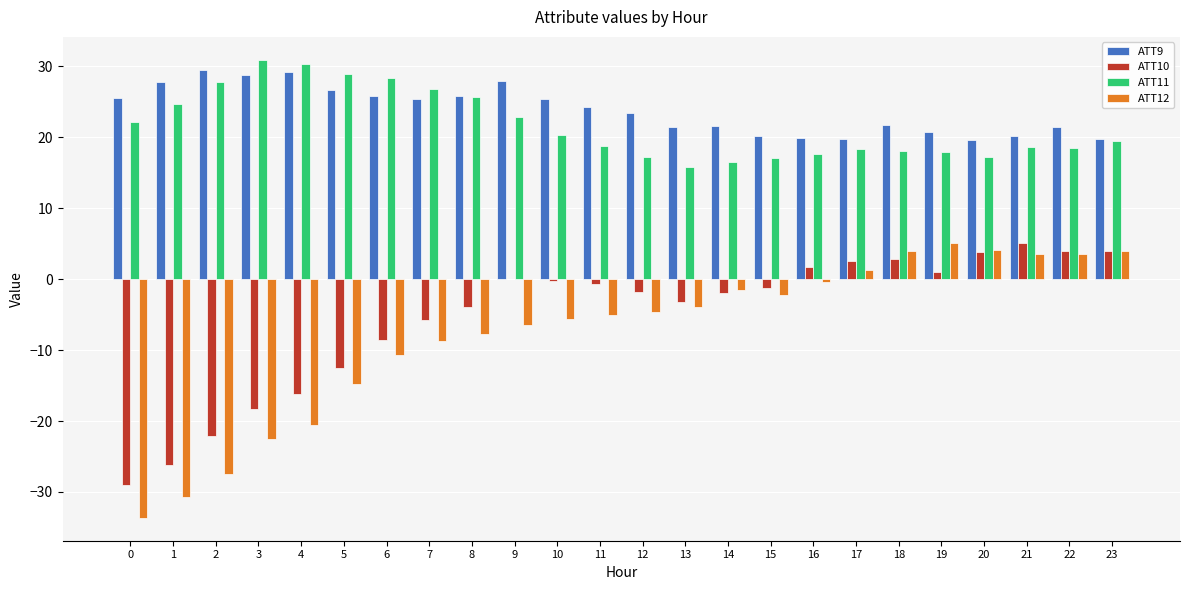

How many data points does each series have?

24